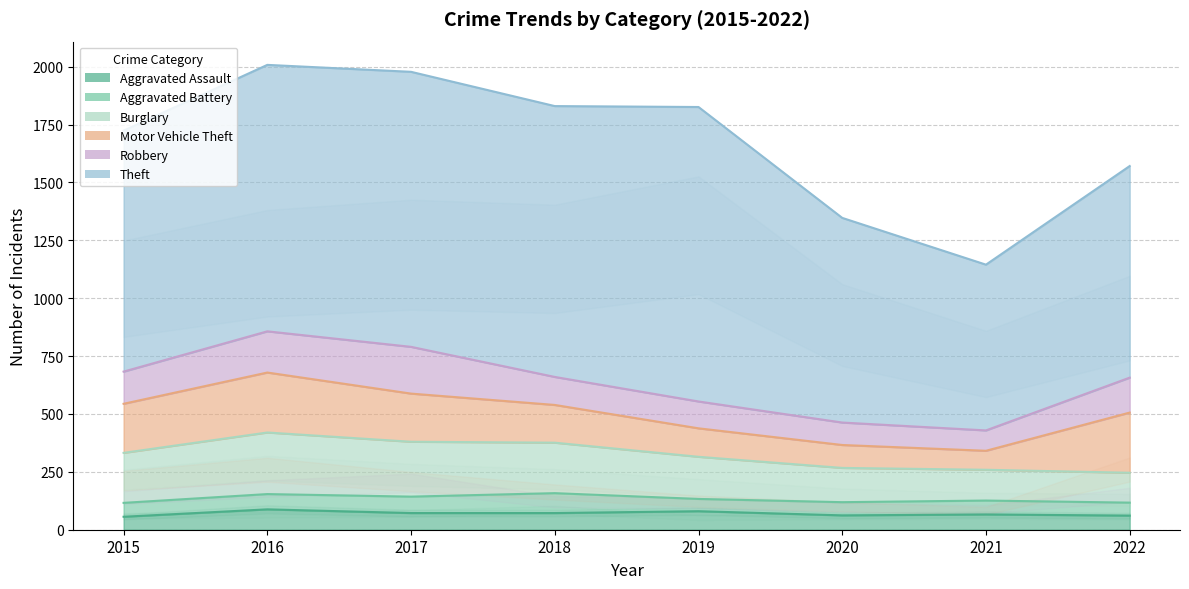

Count the number of data series in this chart.

6